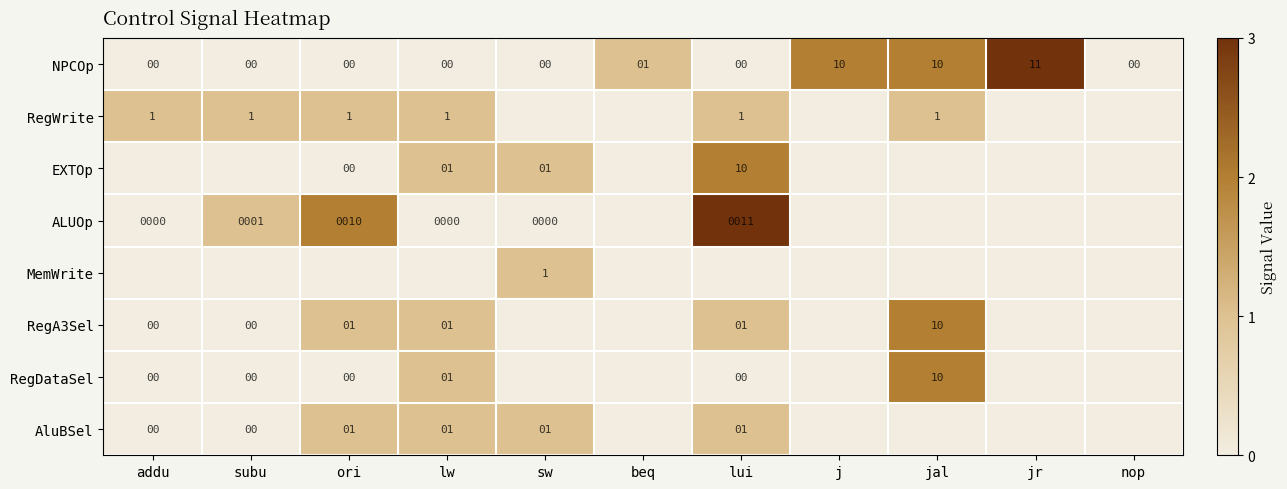

The value of NPCOp at lui is -7. True or false?

False